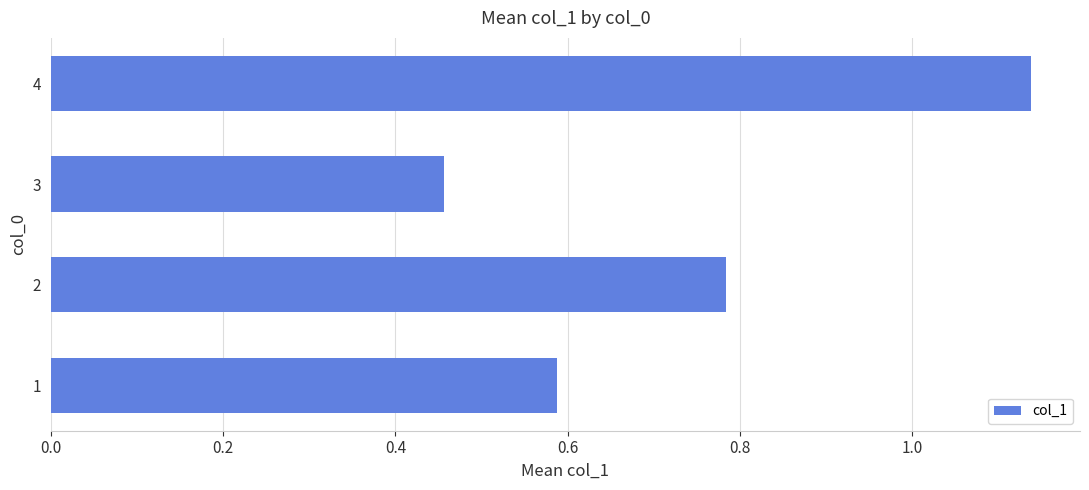

How many values are between 0 and 1?

3